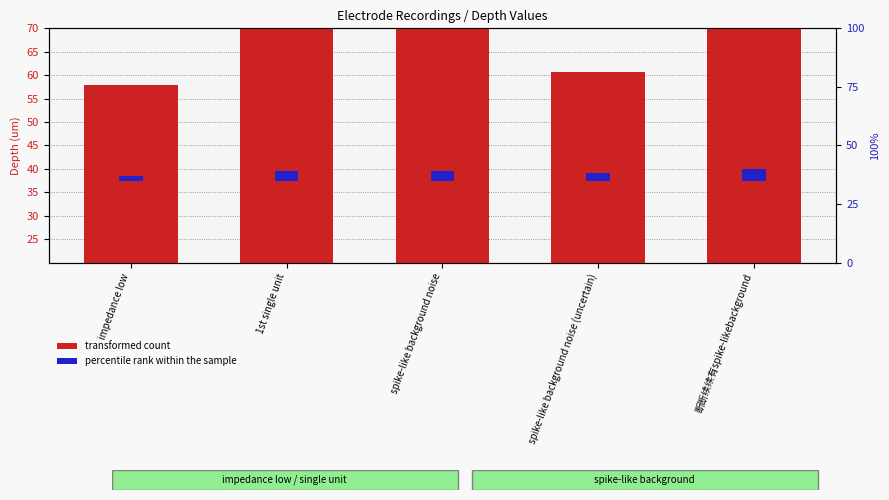

How many data points does each series have?

5